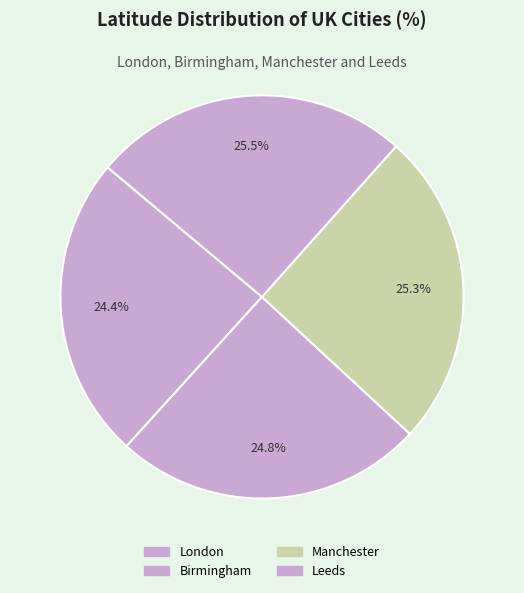

To the nearest percent, what portion does Leeds represent?

25%